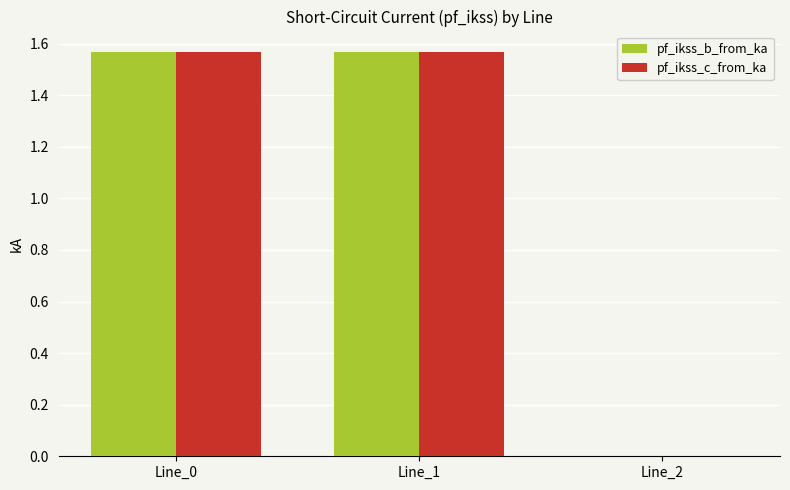

The value of pf_ikss_b_from_ka at Line_0 is 1.0. True or false?

False